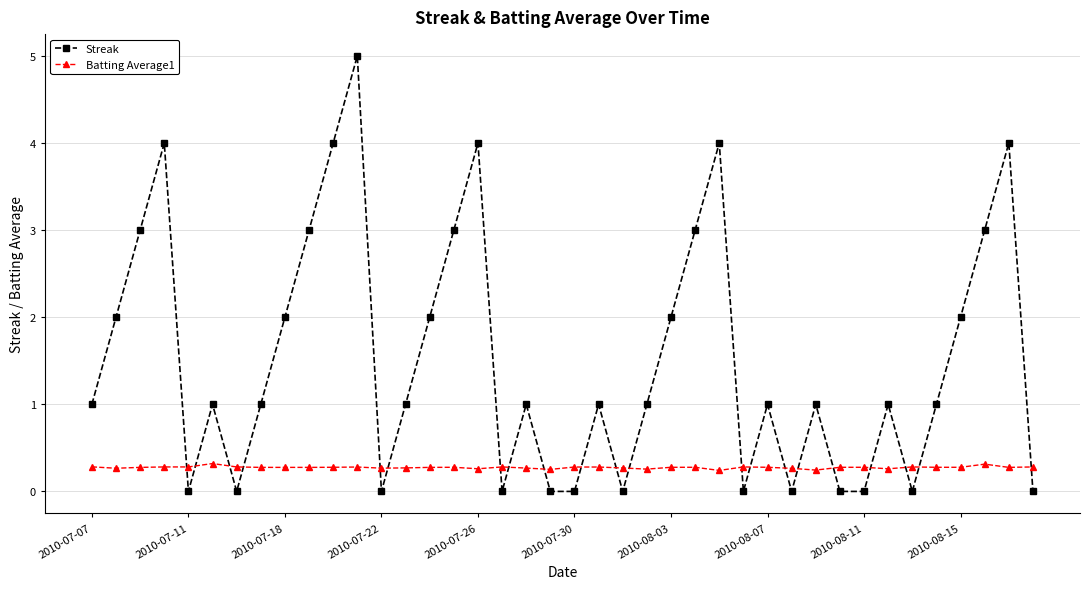

How many categories are shown in the chart?

40